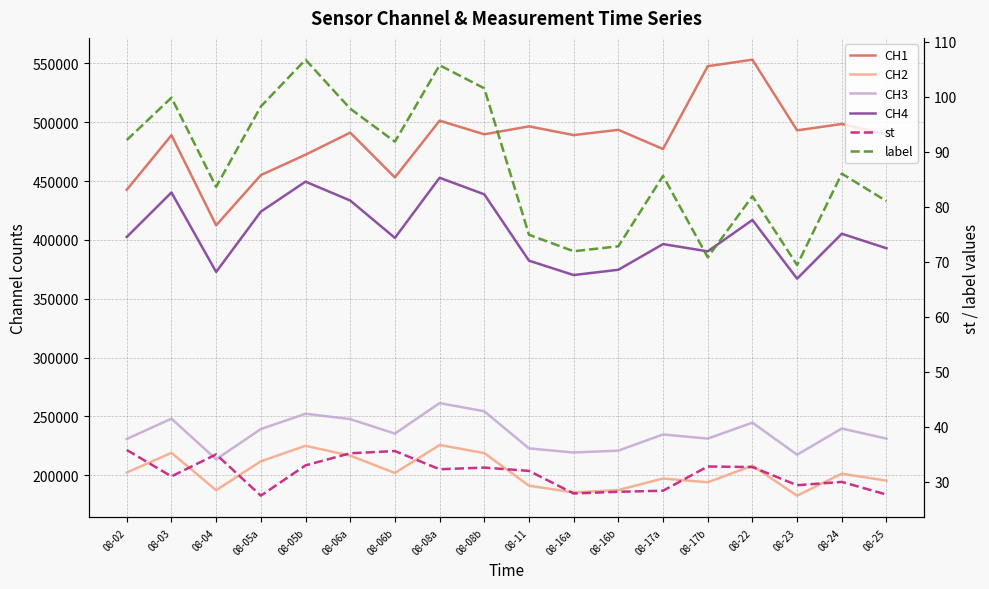

At which label does CH2 reach its minimum?

08-23